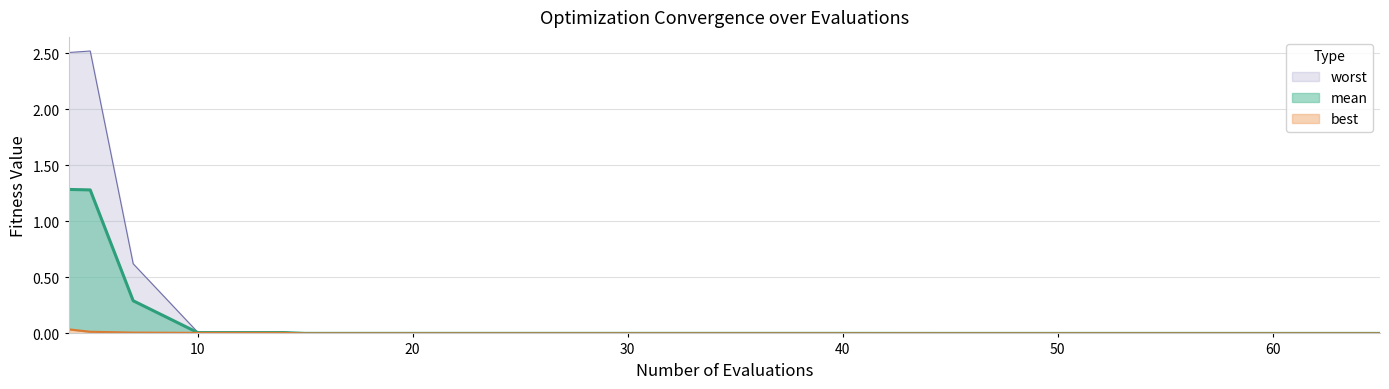

At how many categories does at least one series exceed 1?

2